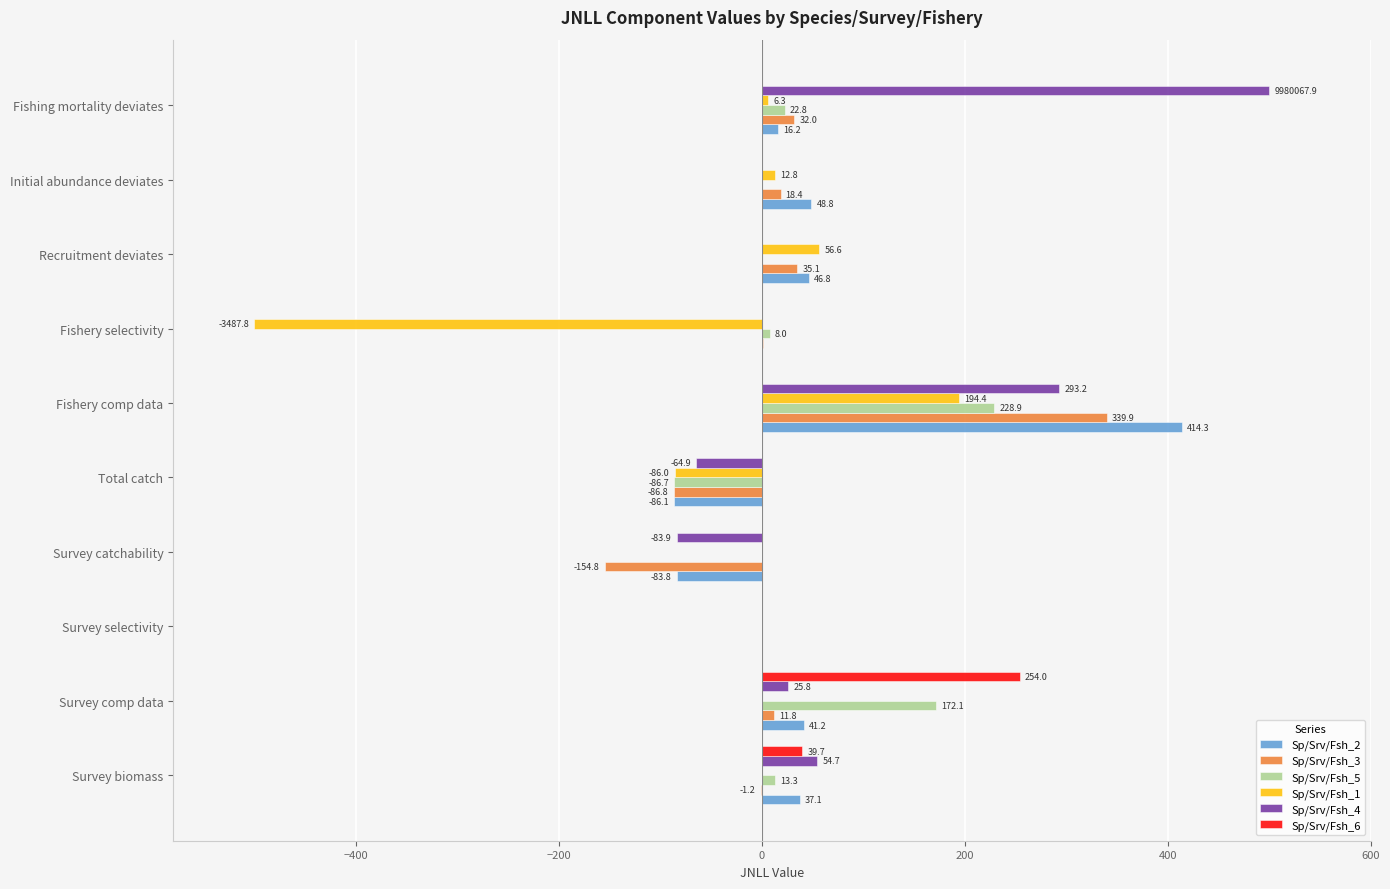

What is the sum of all Sp/Srv/Fsh_5 values?

358.4